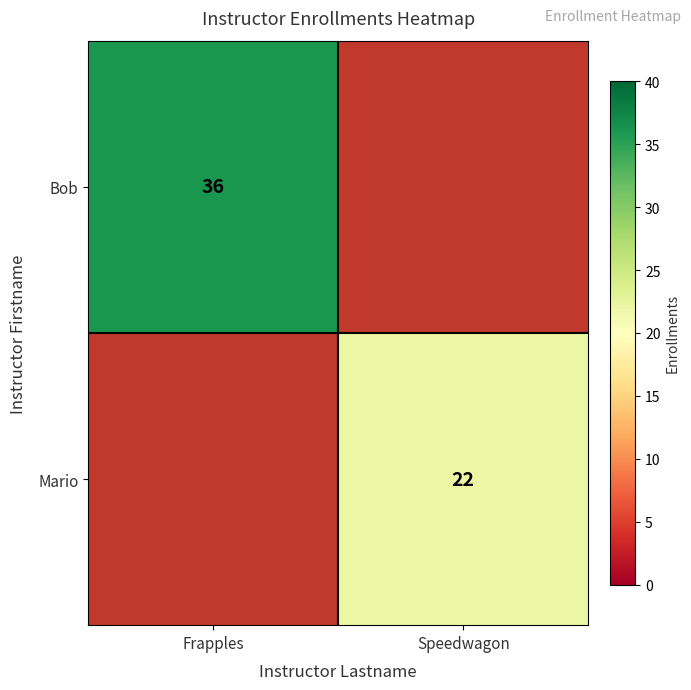

Is the value of Bob at Frapples greater than the value of Mario at Speedwagon?

Yes